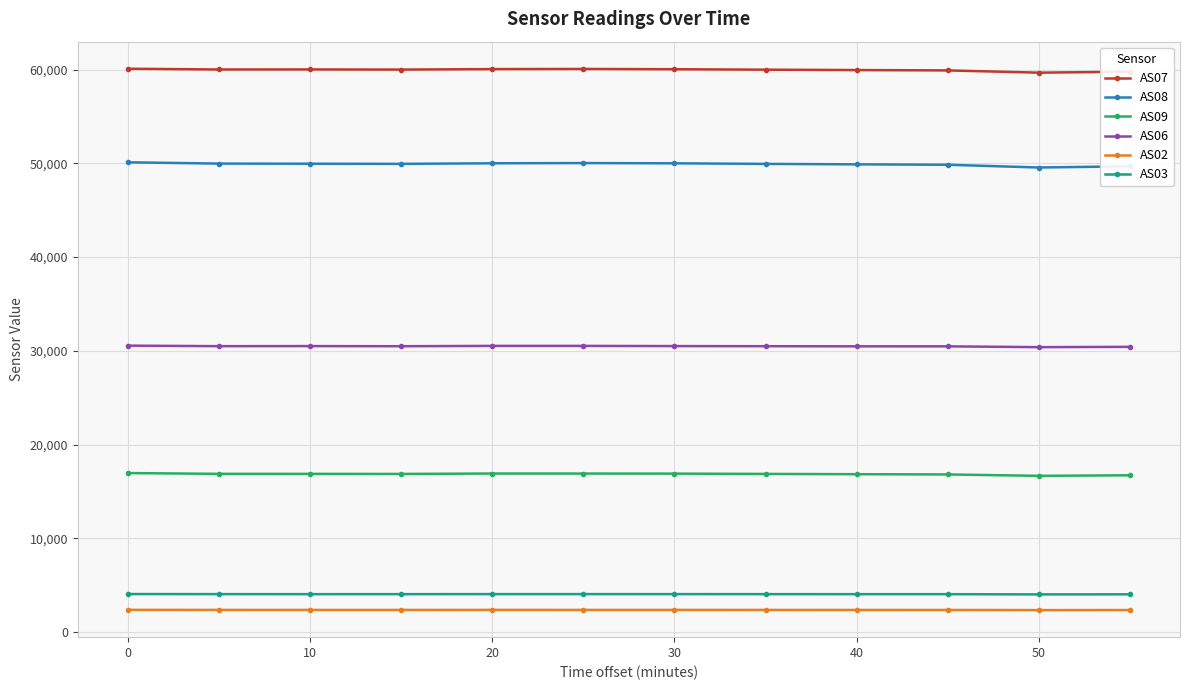

True or false: AS08 and AS06 cross at least once.

False